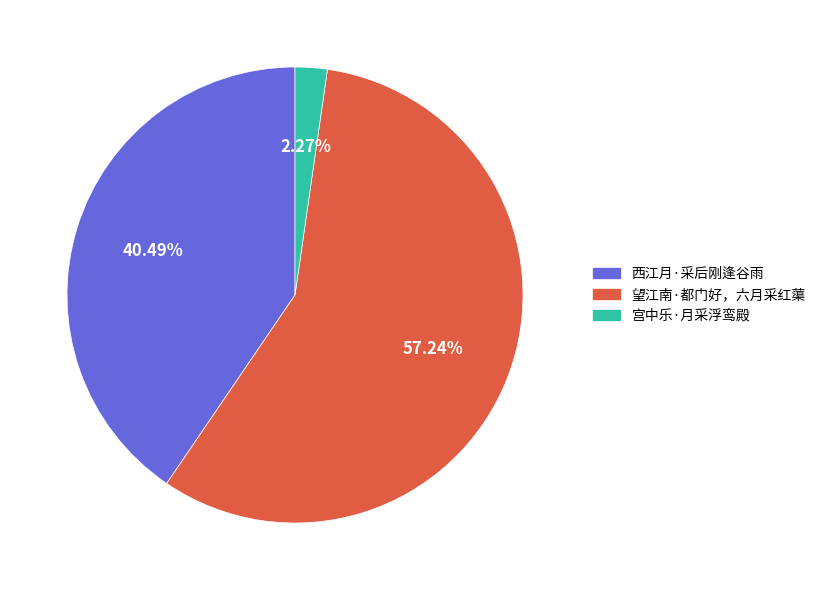

The 西江月·采后刚逢谷雨 slice represents 40% of the pie. True or false?

True